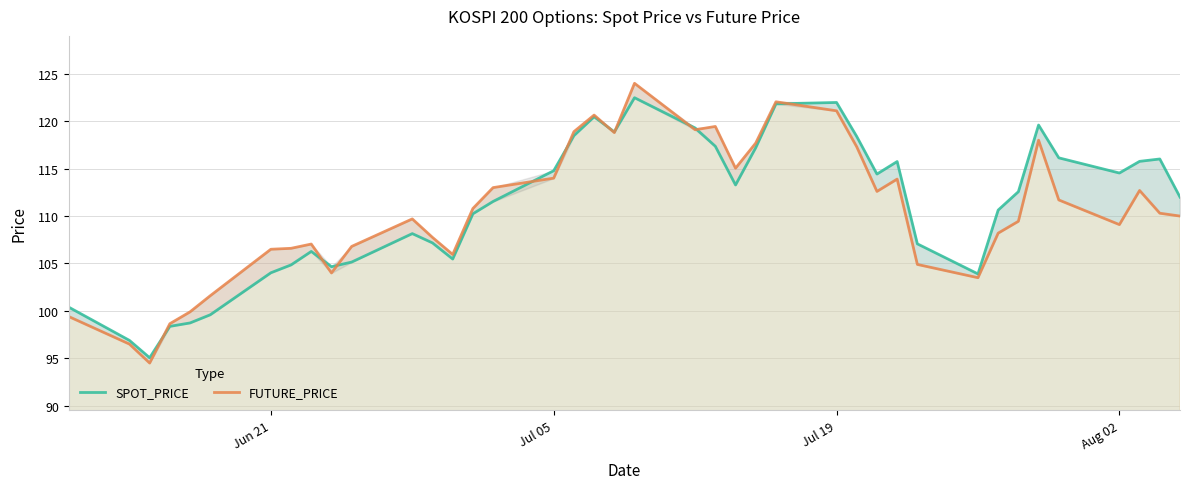

True or false: FUTURE_PRICE has more than 0 points higher than both neighbors.

True